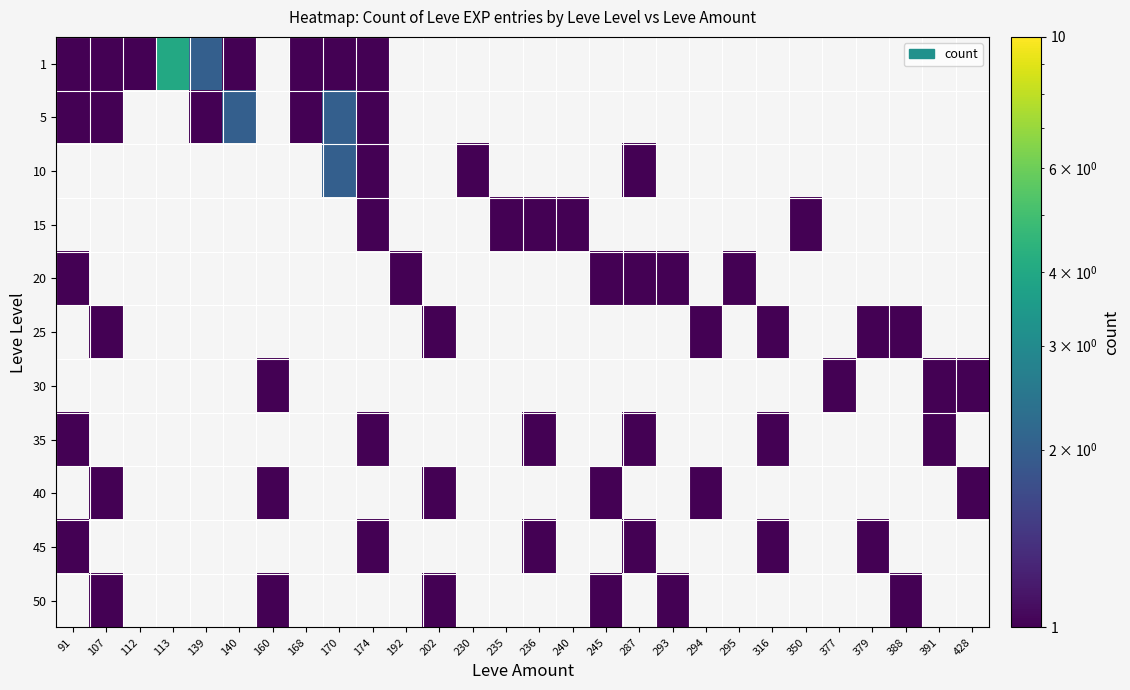

Rank the series at 240 from lowest to highest value.

1, 5, 10, 20, 25, 30, 35, 40, 45, 50, 15